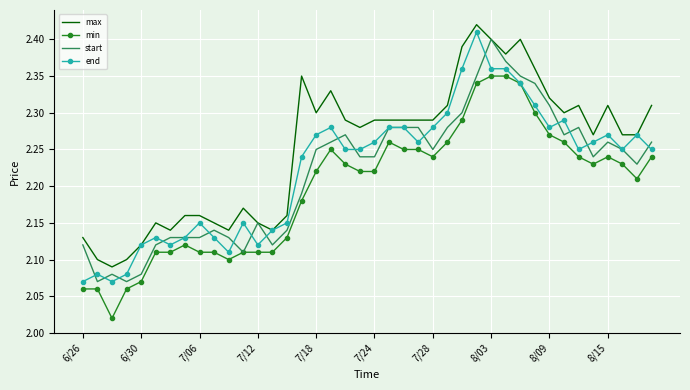

Which series has the largest total across all categories?

max